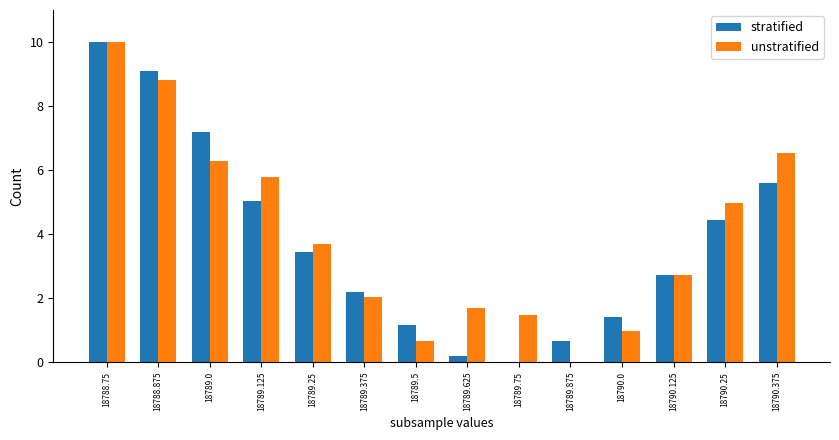

Is the value of unstratified at 18790.25 greater than the value of stratified at 18790.125?

Yes